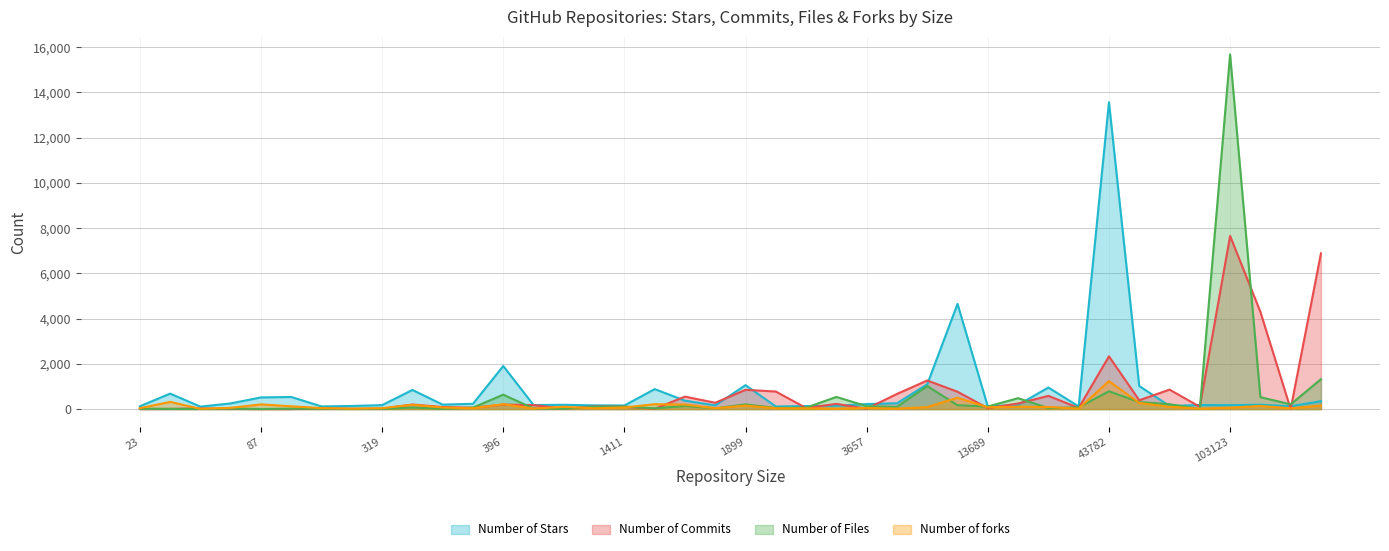

List the series in order of their peak value, lowest first.

Number of forks, Number of Commits, Number of Stars, Number of Files